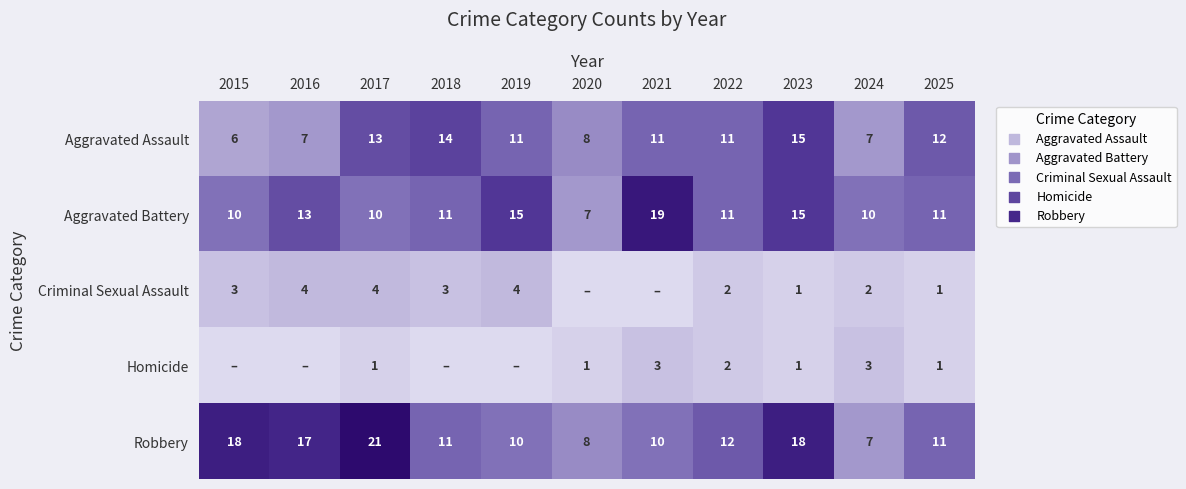

Read the Aggravated Assault value at 2025.

12